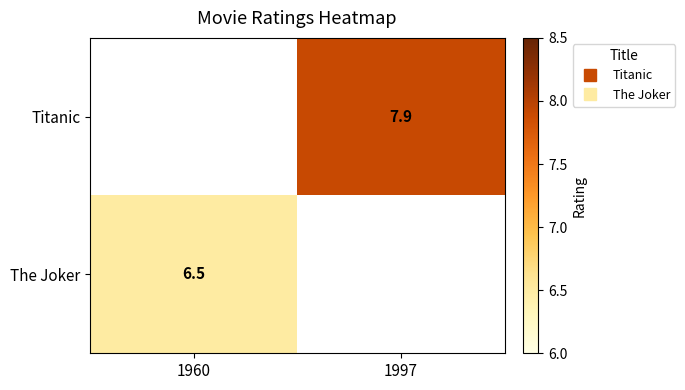

The value of The Joker at 1960 is 4.1. True or false?

False